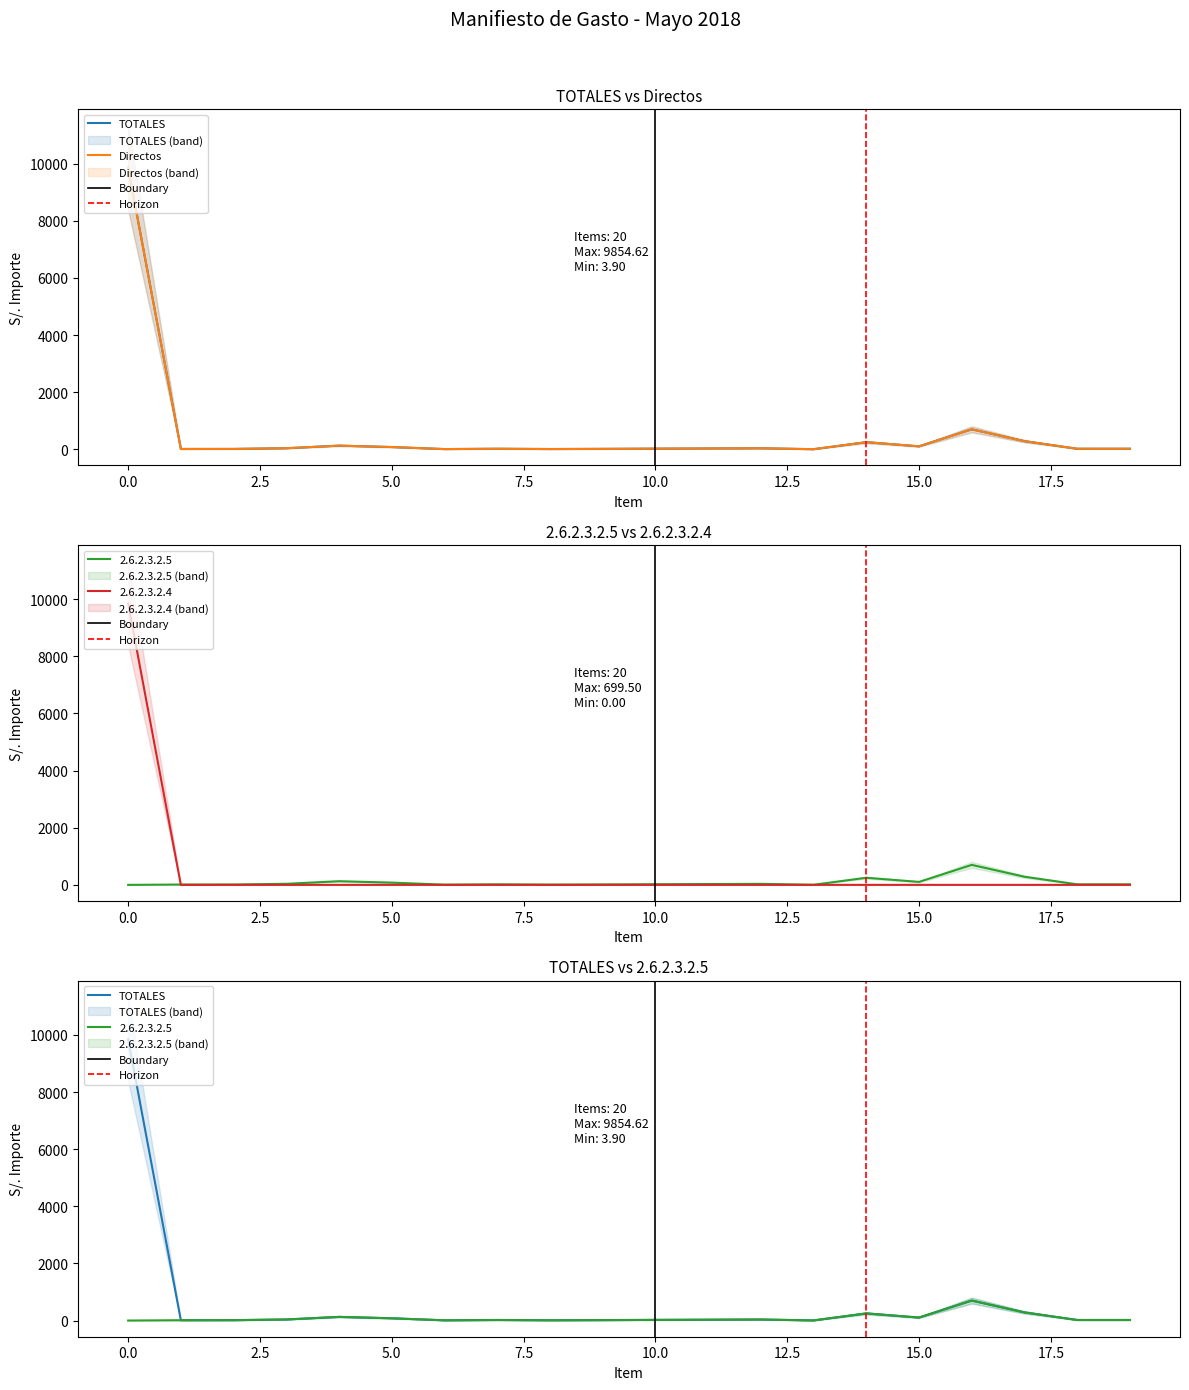

What is the difference between the maximum and minimum values in the Directos series?

9850.7